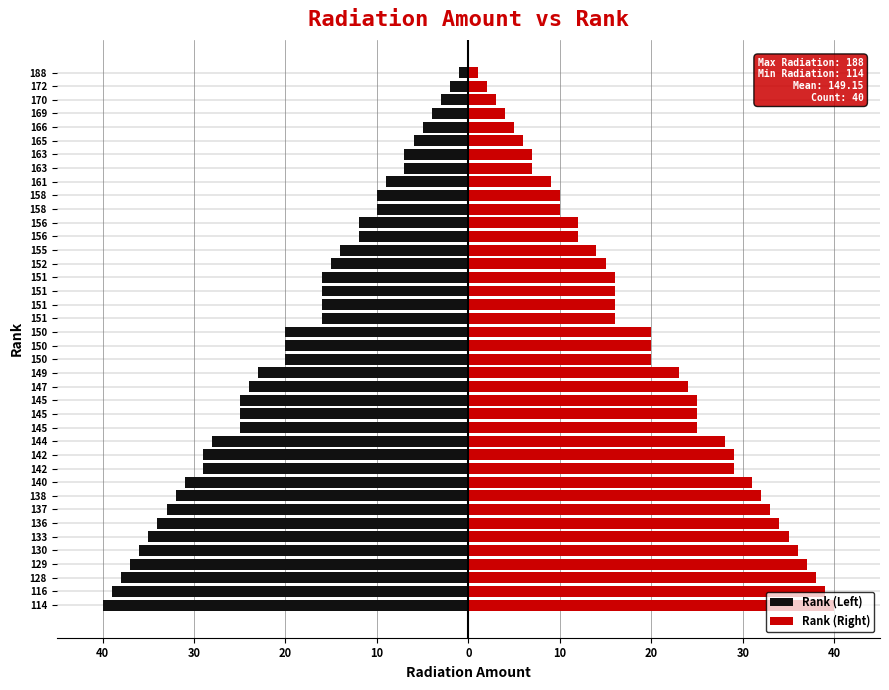

Which series changed the most between 130 and 165?

Rank (Left)